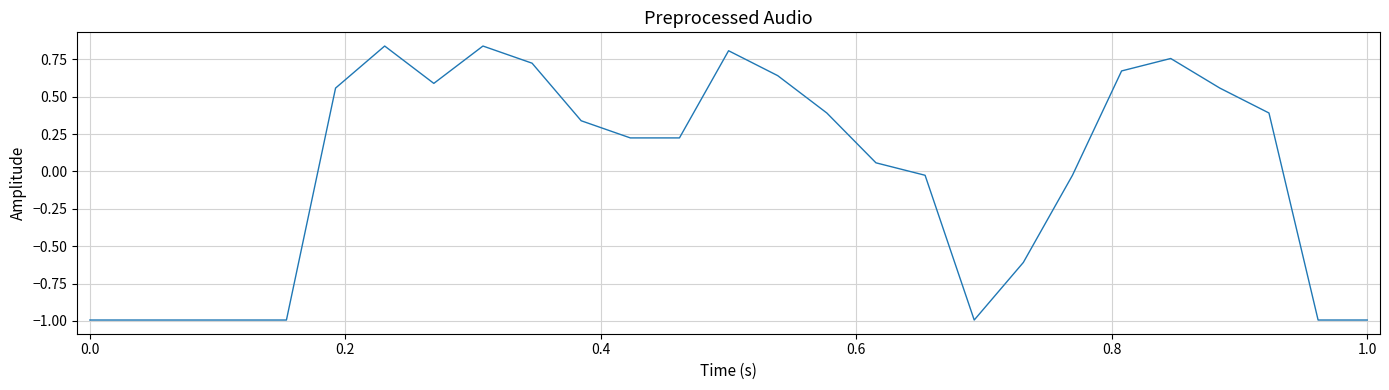

What is the smallest value displayed?

-1.0